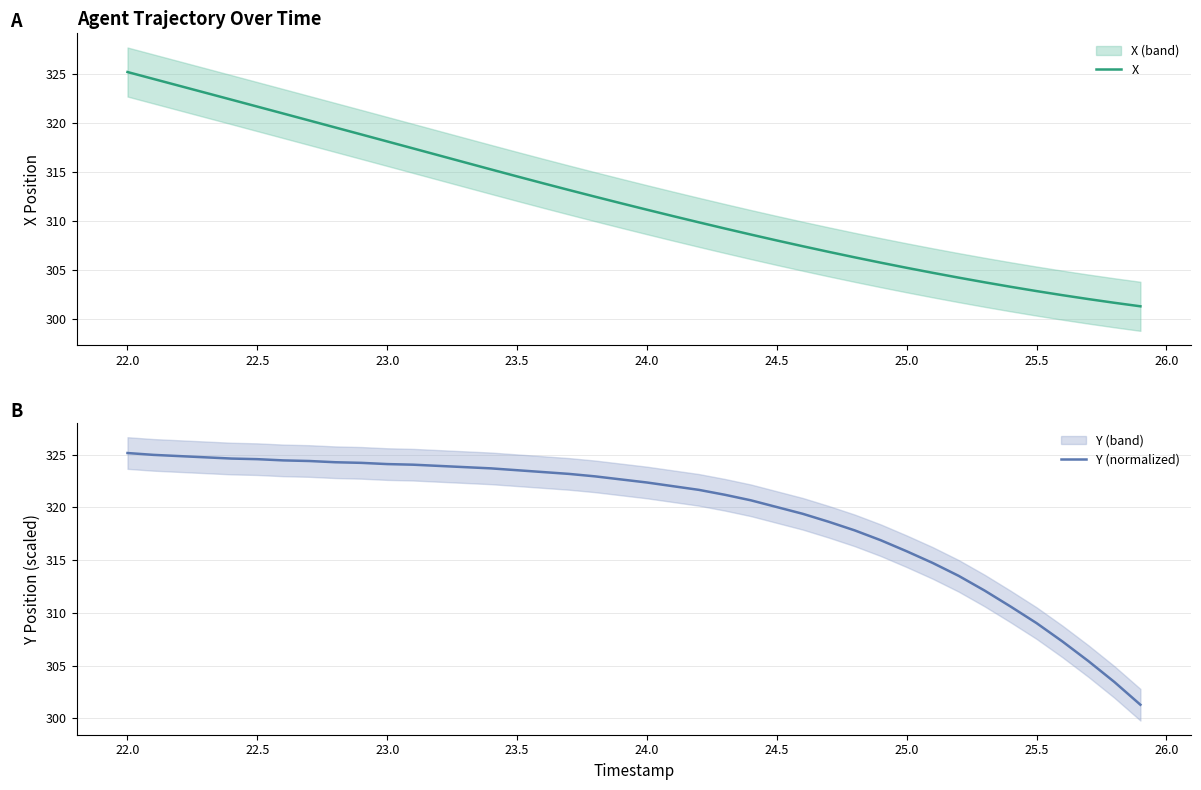

List the series in order of their overall mean, highest first.

Y (normalized), X